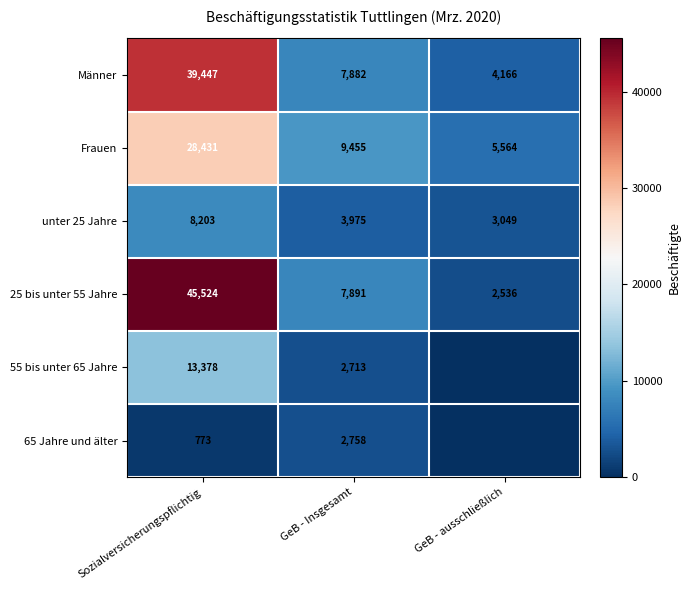

Which category has the highest value in the Männer series?

Sozialversicherungspflichtig